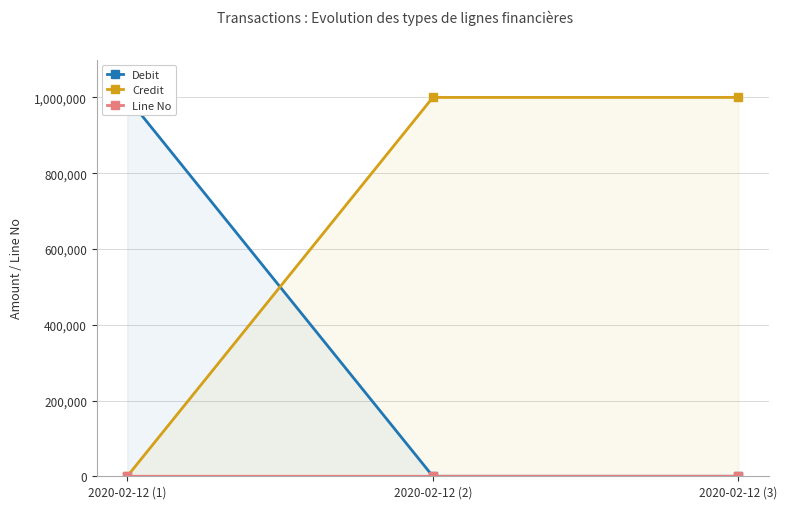

How many series are shown in this chart?

3